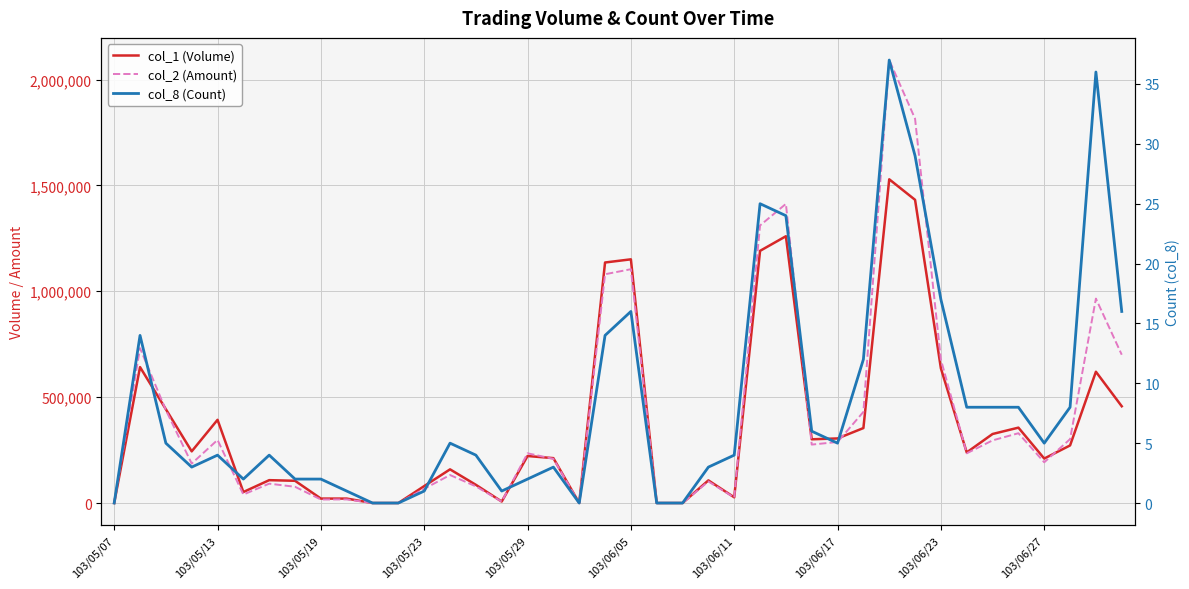

Rank the series at 18 from highest to lowest value.

col_1 (Volume), col_2 (Amount), col_8 (Count)